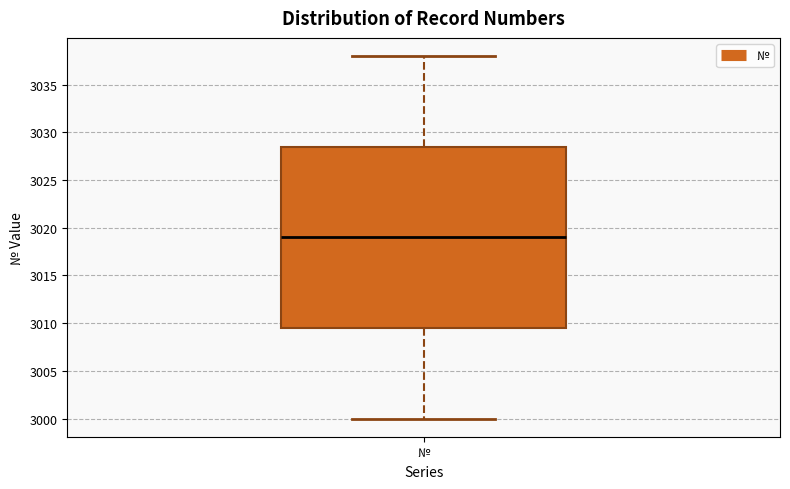

Transcribe this box plot: give where the median line is, the range the box spans, and where the two whiskers end, as read against the y-axis. The values are not printed on the chart, so give them approximately, as read against the axis.

median 3019.0, box 3009.5 to 3028.5, whiskers 3000.0 to 3038.0